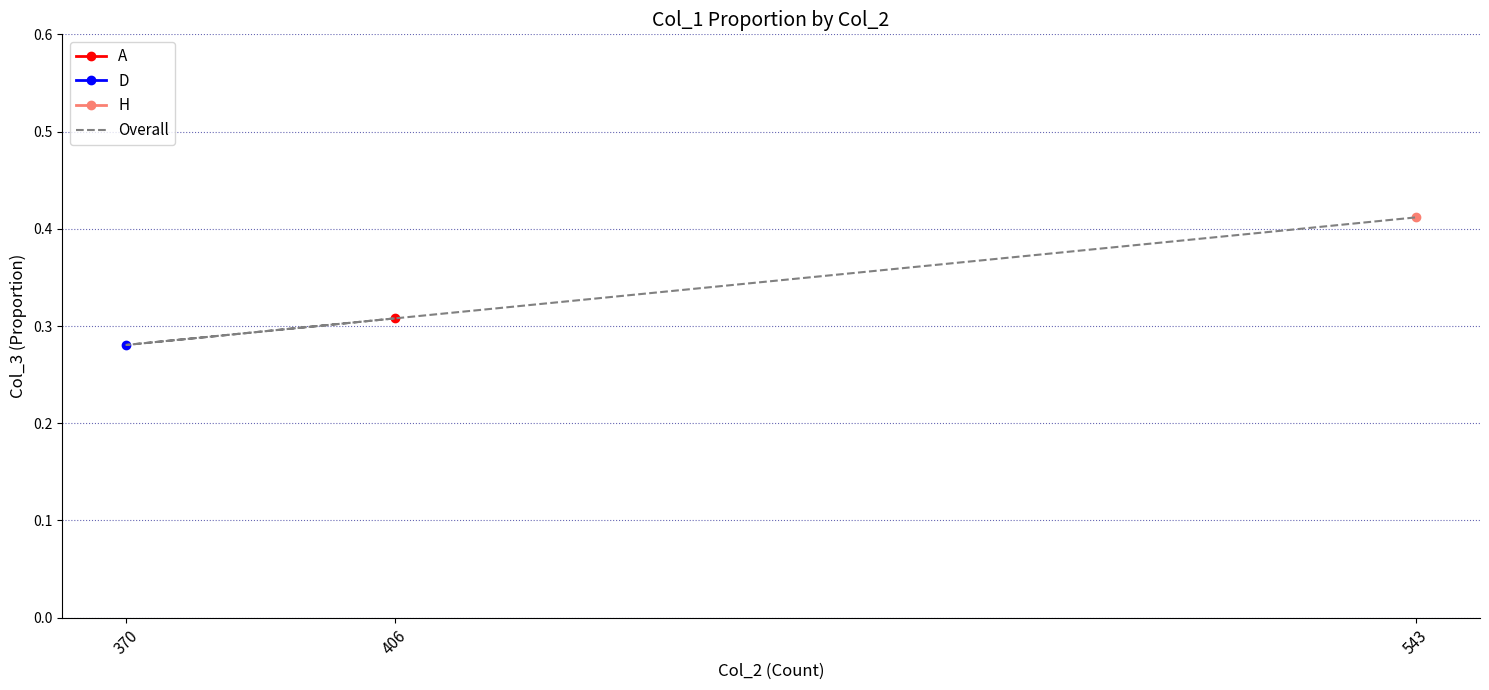

List the labels in order of value, smallest first.

370, 406, 543